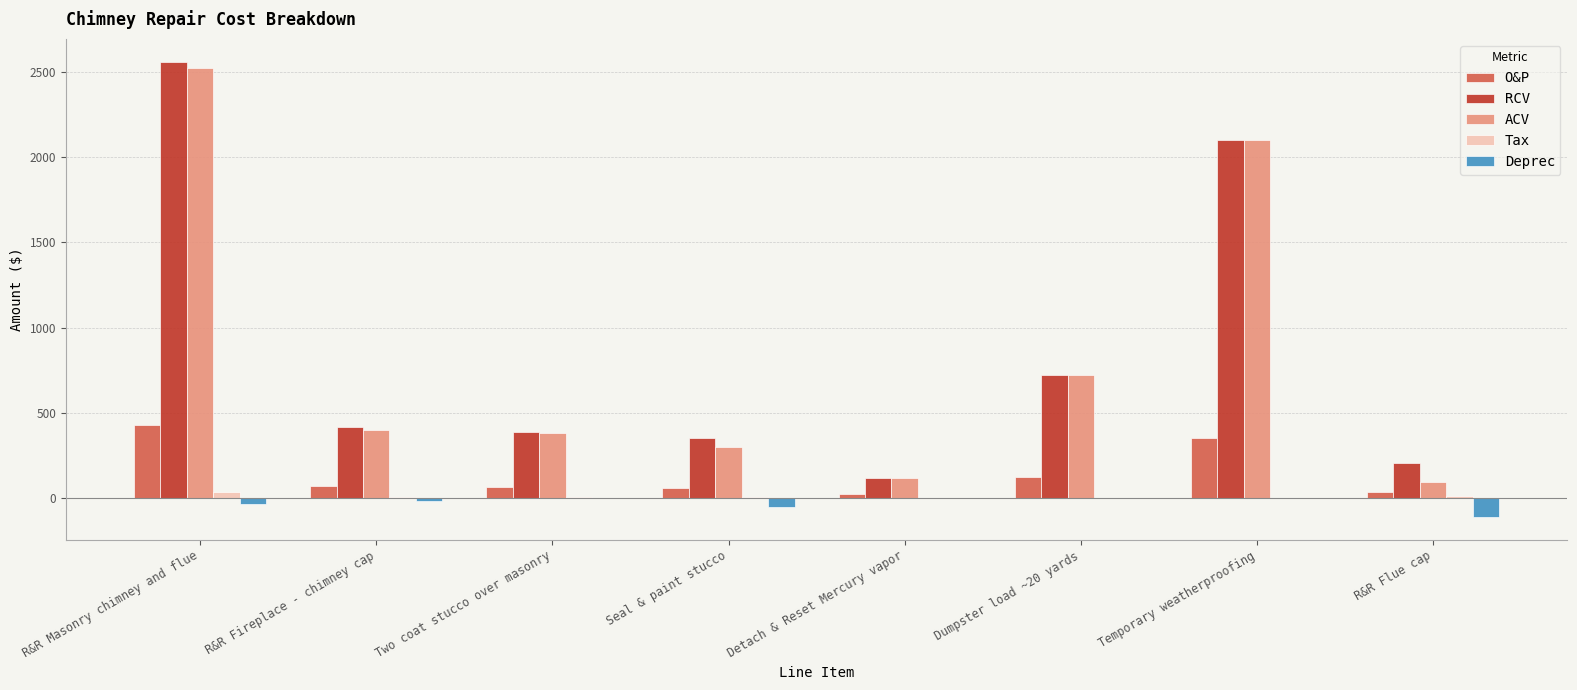

How many groups of bars are there?

8